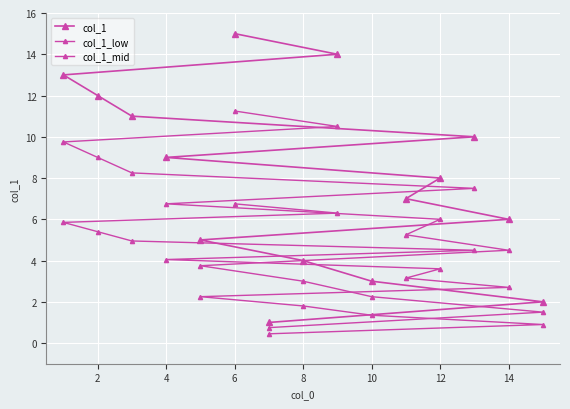

At 10, list the series in order from smallest to largest.

col_1_low, col_1_mid, col_1